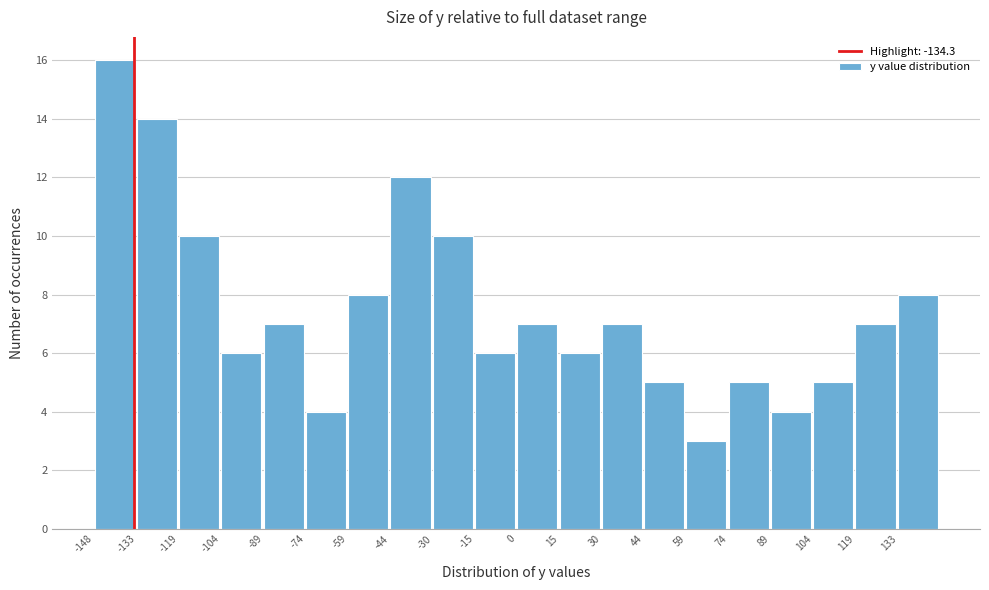

Reading left to right, transcribe this chart: for each bar, give the range it covers on the x-axis and its height. Neither the bar edges nor the heights are printed on the chart, so give them approximately, as read against the axes.

-148 to -134: 16
-134 to -118: 14
-118 to -104: 10
-104 to -88: 6
-88 to -74: 7
-74 to -60: 4
-60 to -44: 8
-44 to -30: 12
-30 to -14: 10
-14 to 0: 6
0 to 14: 7
14 to 30: 6
30 to 44: 7
44 to 60: 5
60 to 74: 3
74 to 88: 5
88 to 104: 4
104 to 118: 5
118 to 134: 7
134 to 148: 8